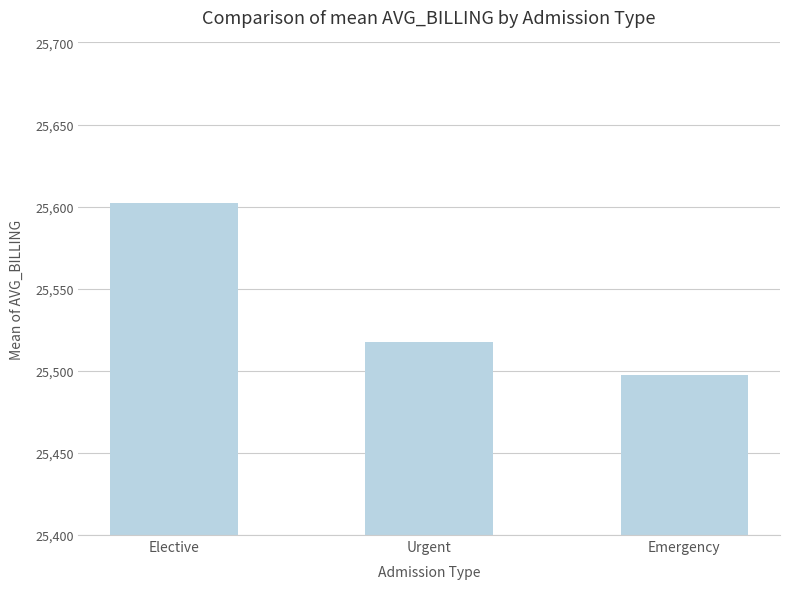

How many bars are there in total?

3